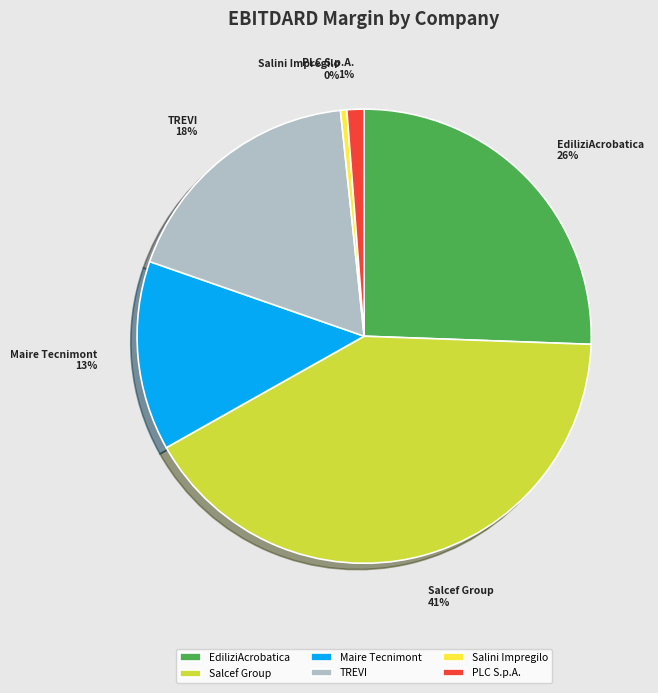

True or false: PLC S.p.A. accounts for 15% of the total.

False